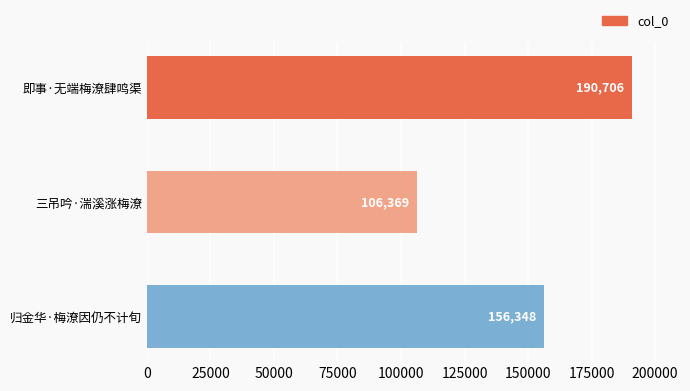

Which has a higher value, 即事·无端梅潦肆鸣渠 or 三吊吟·湍溪涨梅潦?

即事·无端梅潦肆鸣渠